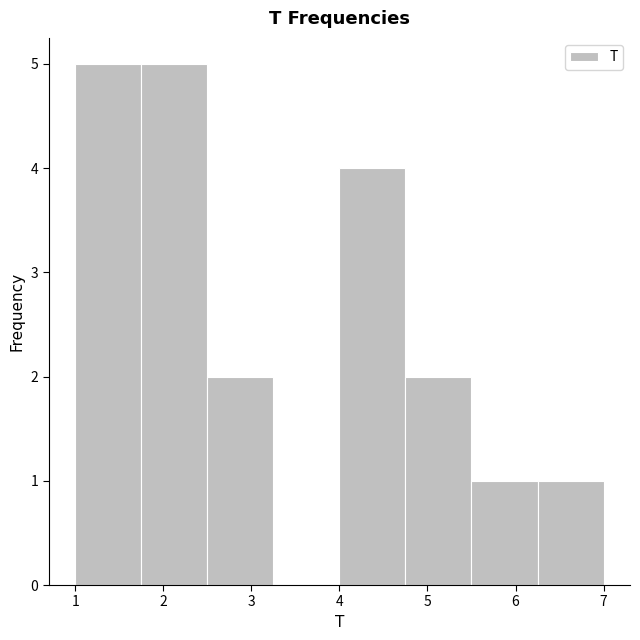

Reading left to right, transcribe this chart: for each bar, give the range it covers on the x-axis and its height. Neither the bar edges nor the heights are printed on the chart, so give them approximately, as read against the axes.

1.00 to 1.75: 5
1.75 to 2.50: 5
2.50 to 3.25: 2
3.25 to 4.00: 0
4.00 to 4.75: 4
4.75 to 5.50: 2
5.50 to 6.25: 1
6.25 to 7.00: 1